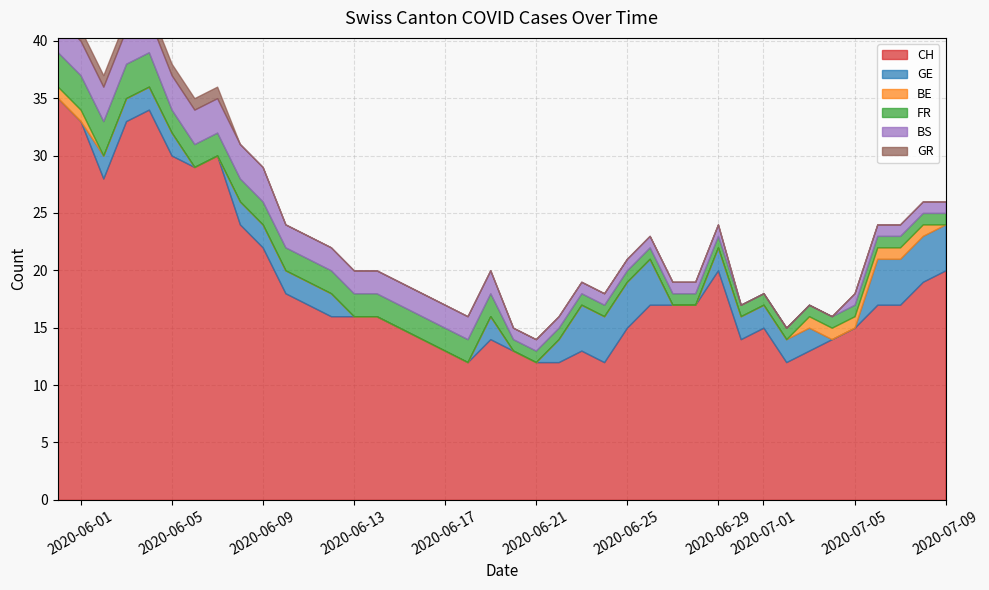

At which label is FR closest to 2?

5